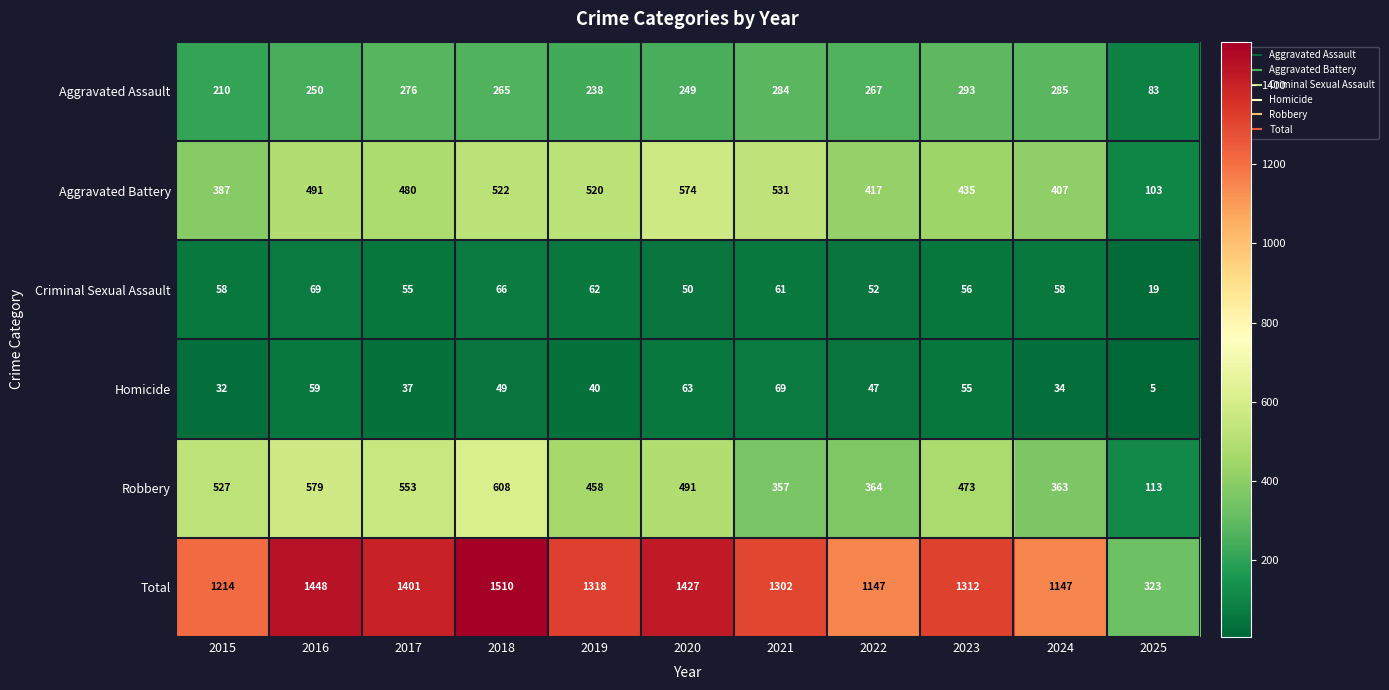

True or false: Criminal Sexual Assault has a value of 19 at 2025.

True